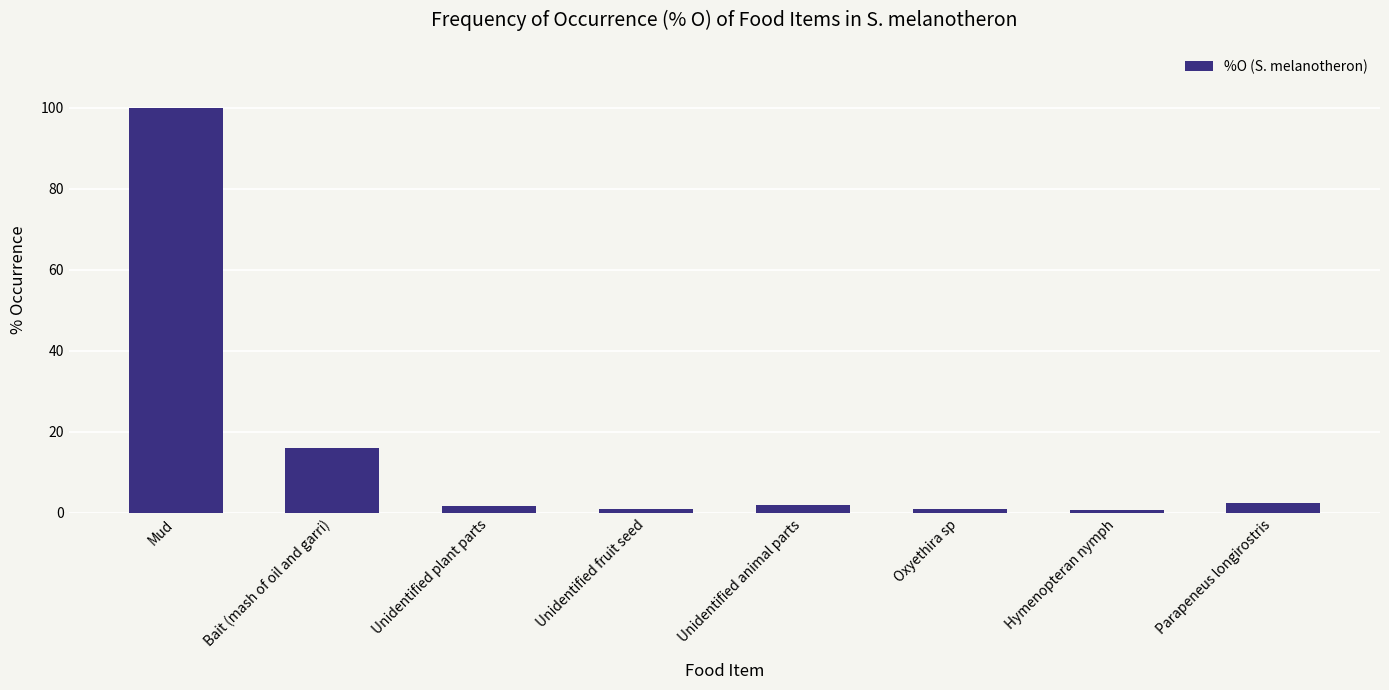

What is the change in value from Bait (mash of oil and garri) to Hymenopteran nymph?

-15.4